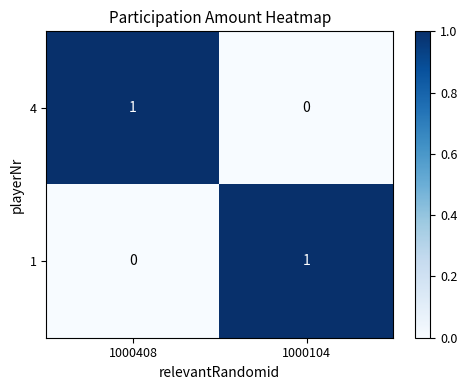

Is it true that 1 equals 1 at 1000104?

True